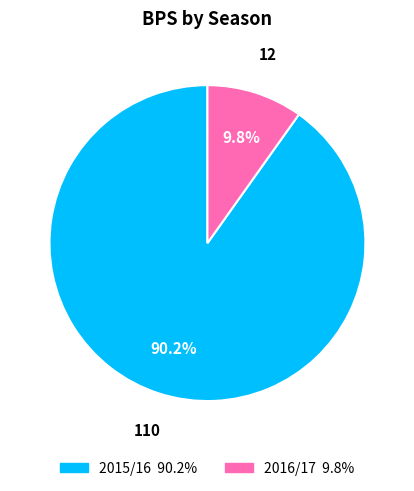

Which slice is the smallest?

2016/17